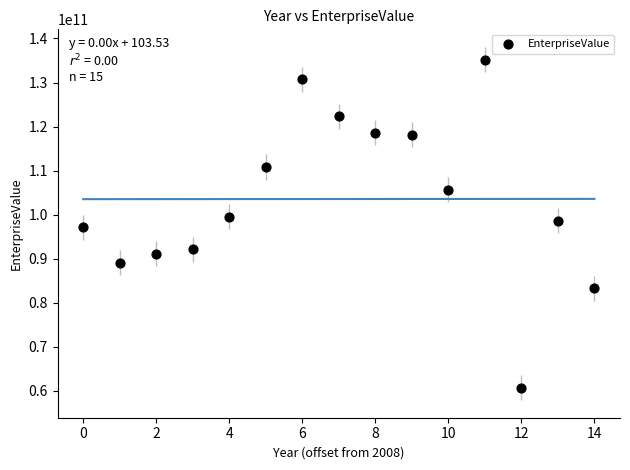

What is the range of Y values (max minus min)?

74435180000